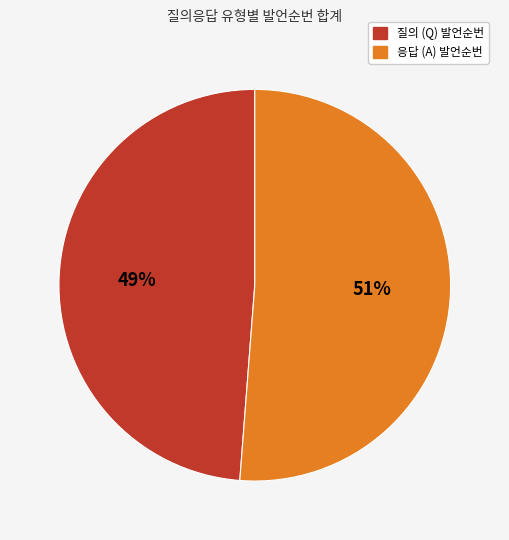

Is there any slice that represents more than half of the pie?

Yes